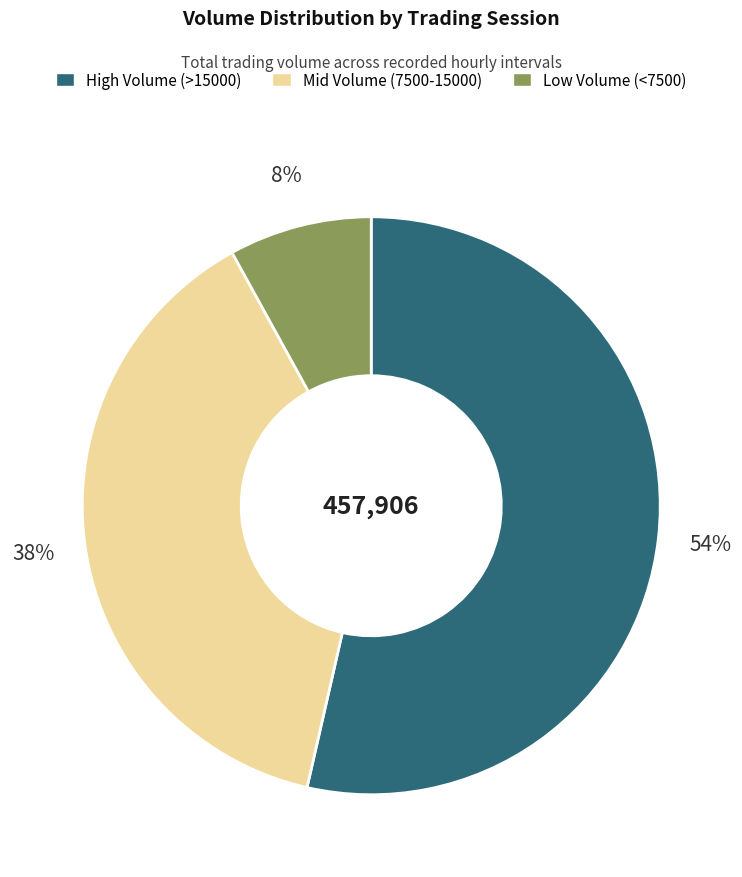

Is there any slice that represents more than half of the pie?

Yes